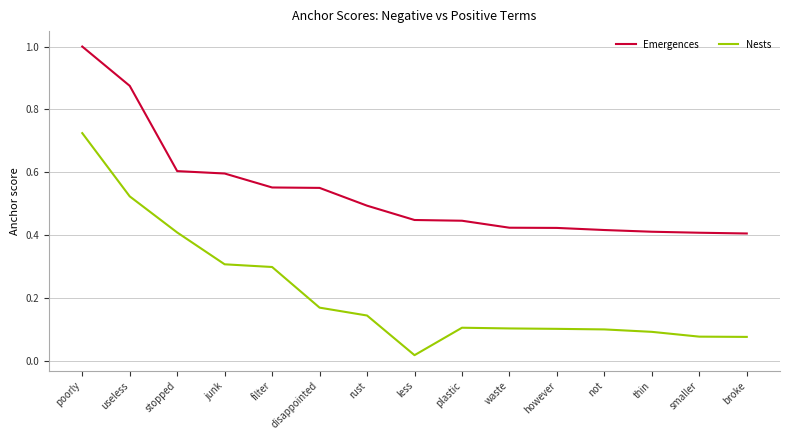

What is the difference between the highest and lowest values at junk?

0.3